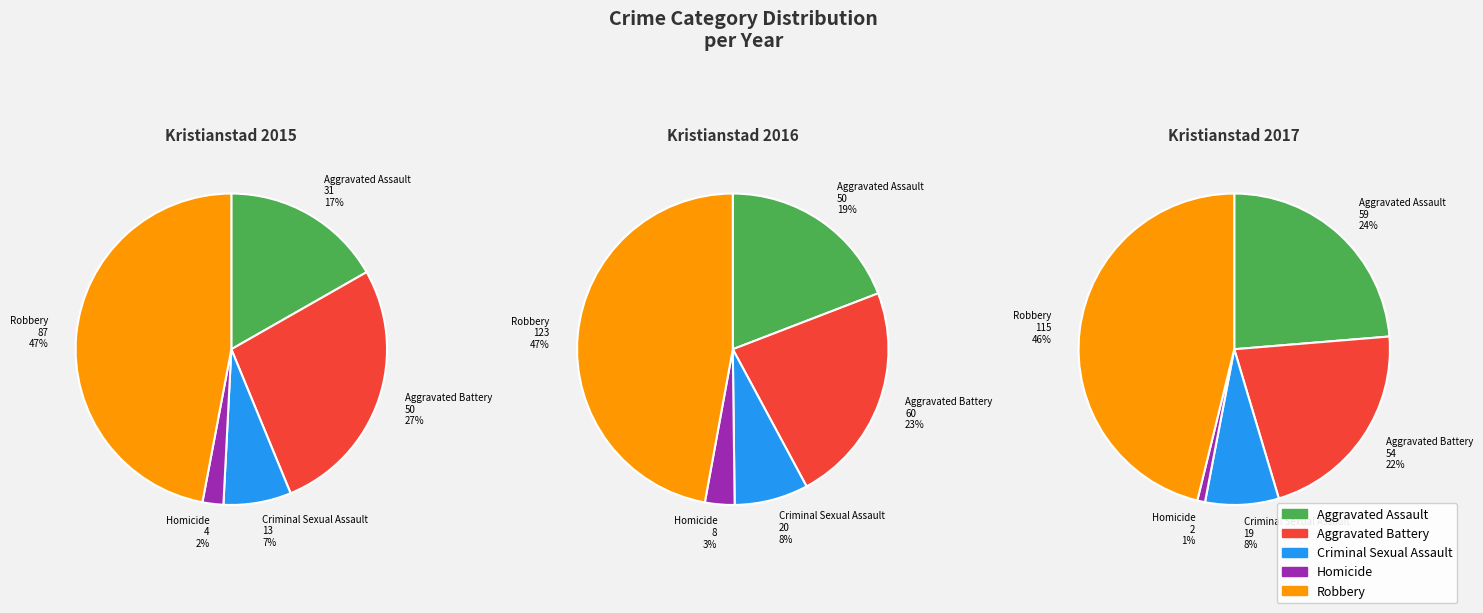

What is the difference between the highest and lowest values at Criminal Sexual Assault?

7